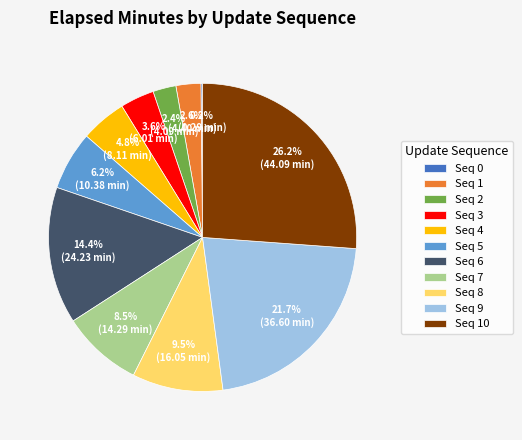

Is there any slice that represents more than half of the pie?

No